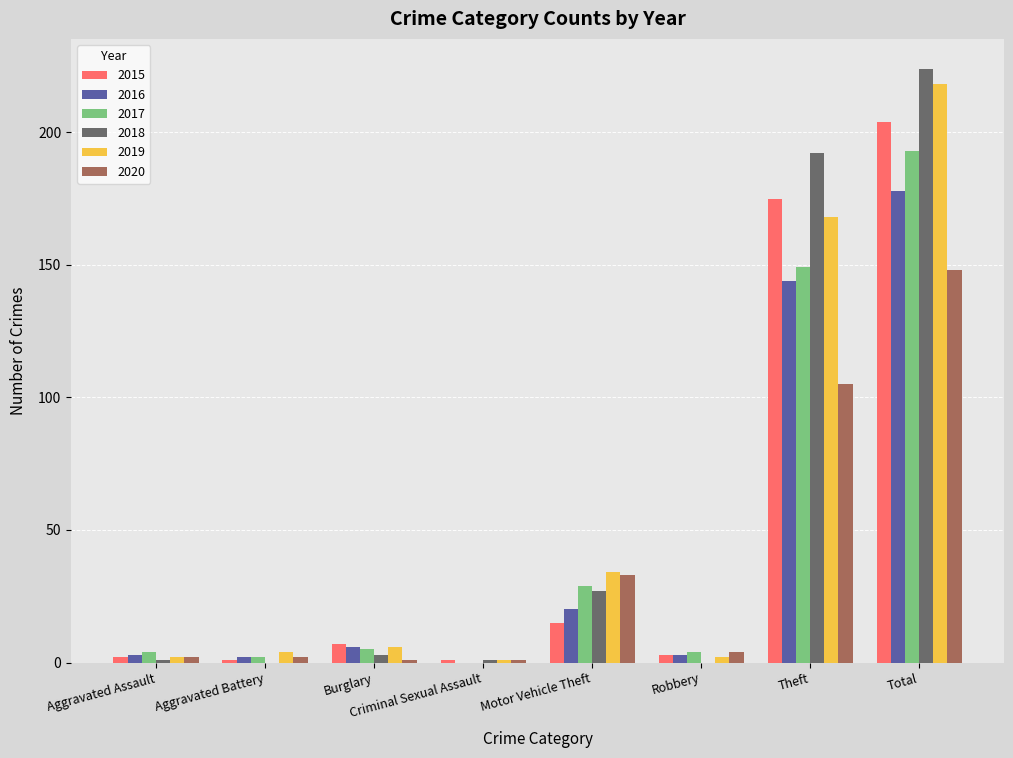

What is the greatest value displayed?

224